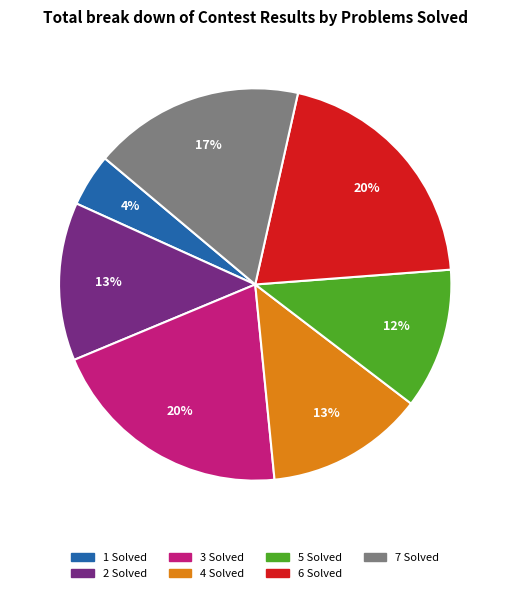

To the nearest percent, what portion does 3 Solved represent?

20%